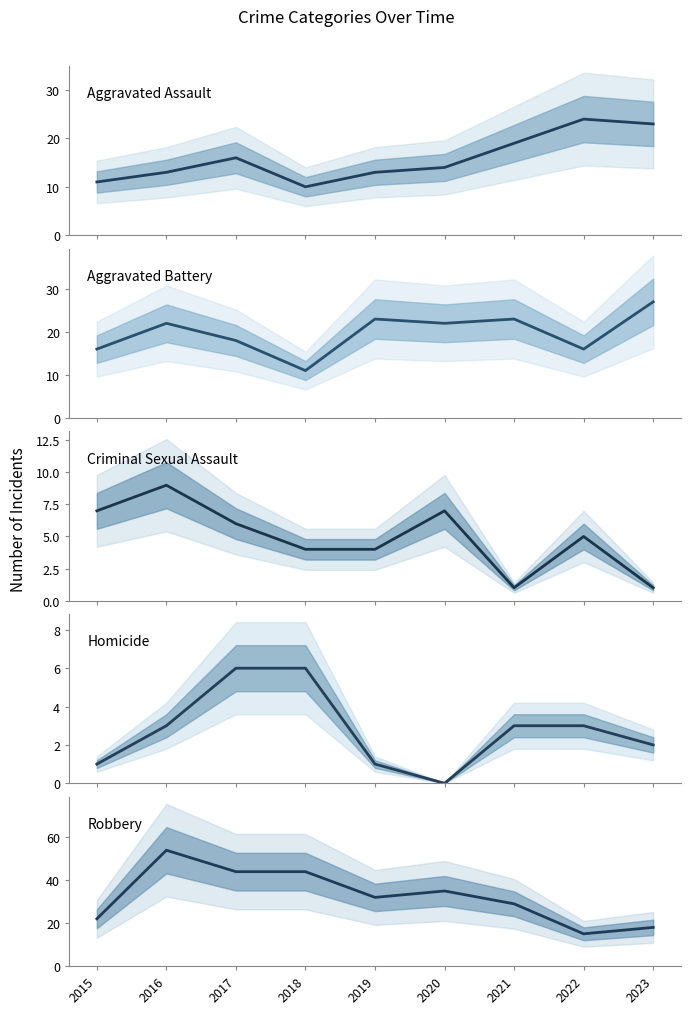

True or false: Homicide and Aggravated Battery cross at least once.

False